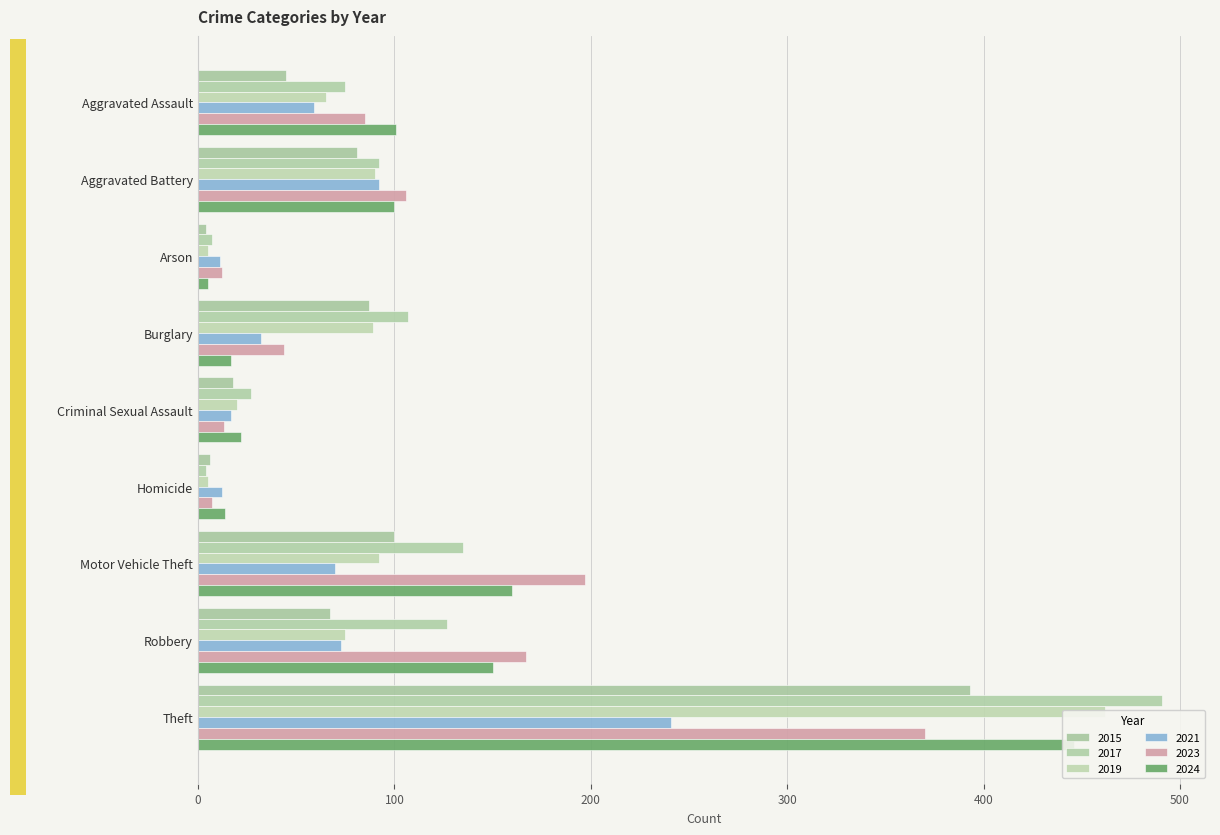

What value does the 2021 series have at Motor Vehicle Theft, to the nearest 50?

50